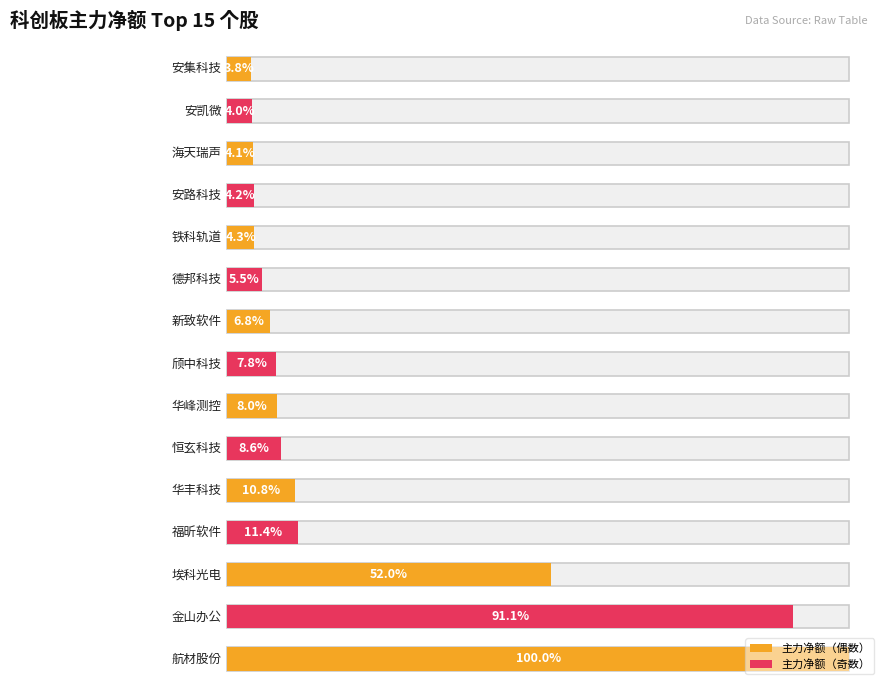

What is the difference between the maximum and minimum values?

358662205